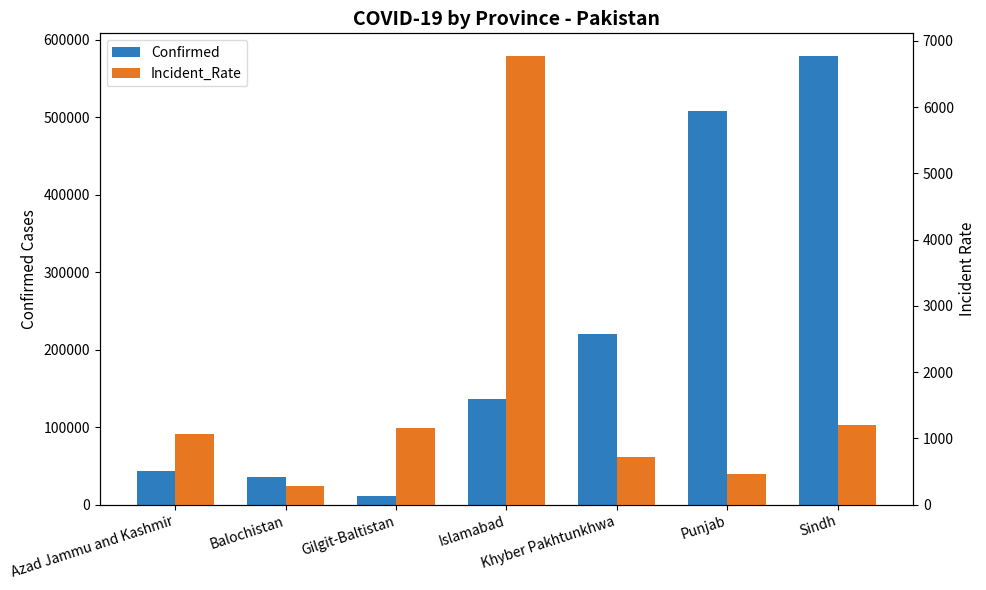

What is the greatest value displayed?

579041.0